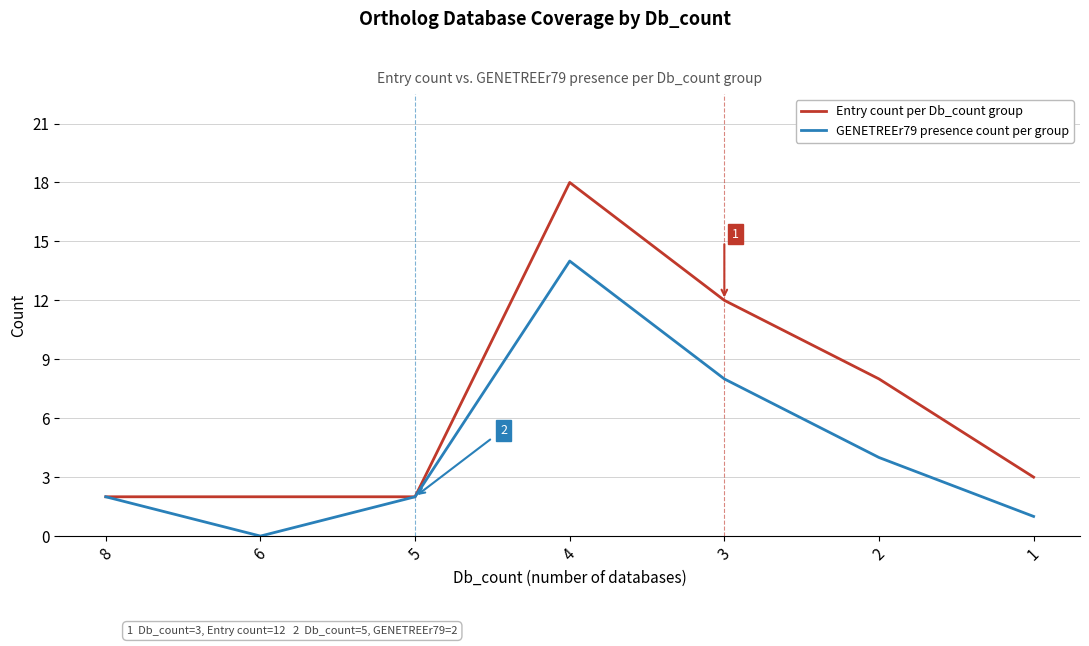

Reading left to right, extract all data points from this chart.

Entry count per Db_count group: 2	2	2	18	12	8	3
GENETREEr79 presence count per group: 2	0	2	14	8	4	1